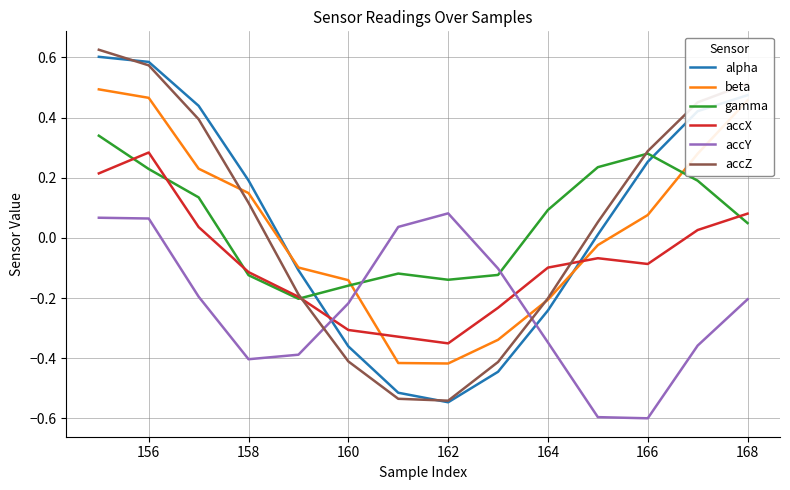

What is the smallest value displayed?

-0.6